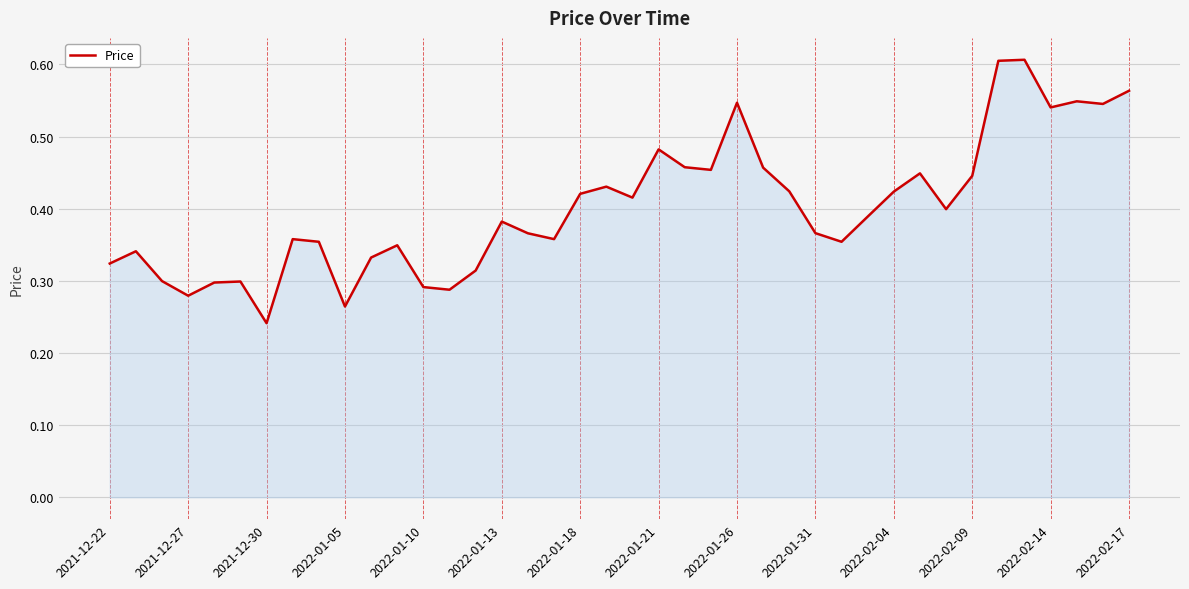

At which label is the value closest to 0?

2021-12-30